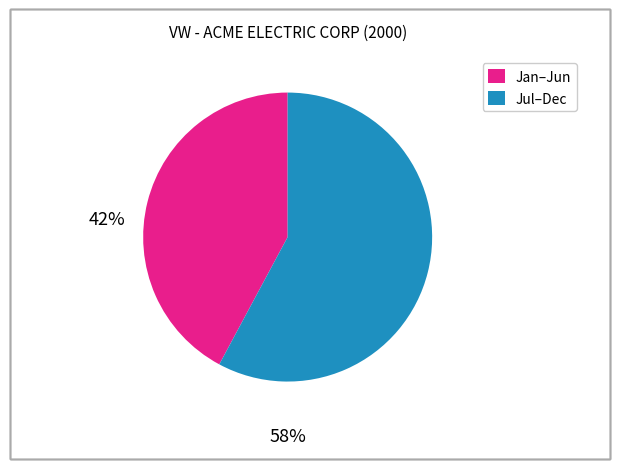

Rank the categories by value from highest to lowest.

Jul–Dec, Jan–Jun